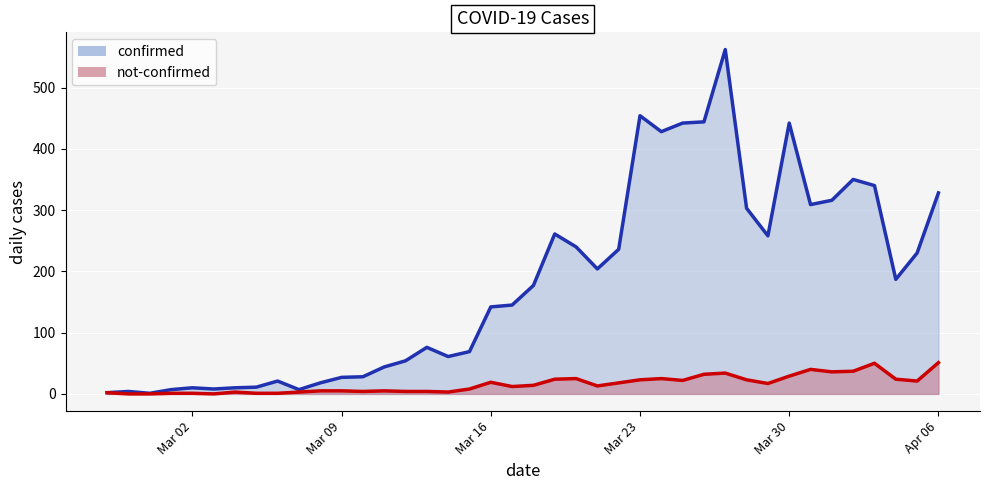

Reading right to left, extract all data points from this chart.

confirmed: 328	230	187	340	350	316	309	442	258	303	562	444	442	428	454	236	204	240	261	177	145	142	69	61	76	54	44	28	27	18	7	21	11	10	8	10	7	1	4	2
not-confirmed: 51	21	24	50	37	36	40	29	17	23	34	32	22	25	23	18	13	25	24	14	12	19	8	3	4	4	5	4	5	5	3	1	1	3	0	1	1	0	0	2